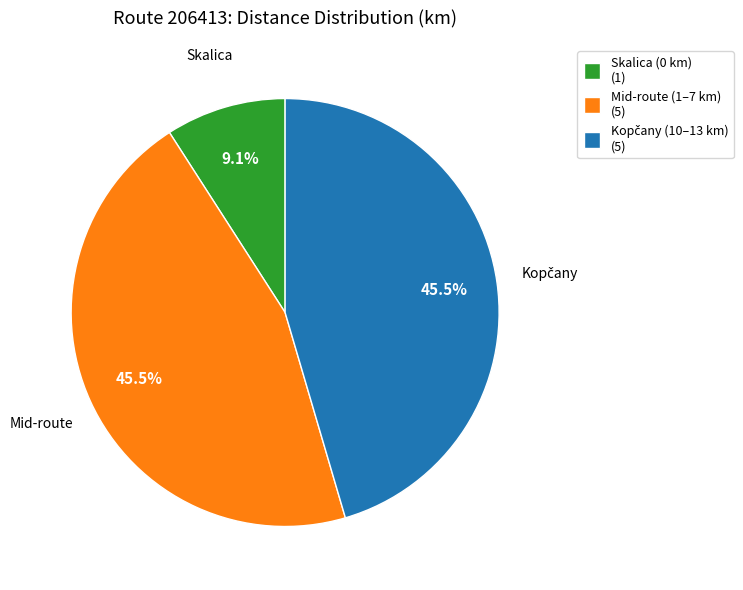

Is there any slice that represents more than half of the pie?

No